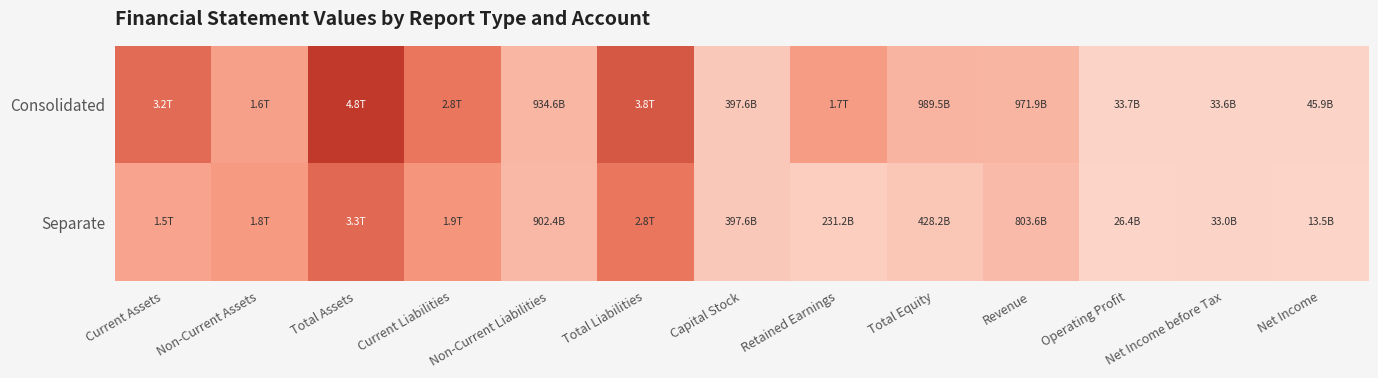

Which has a higher value, Total Liabilities or Operating Profit?

Total Liabilities